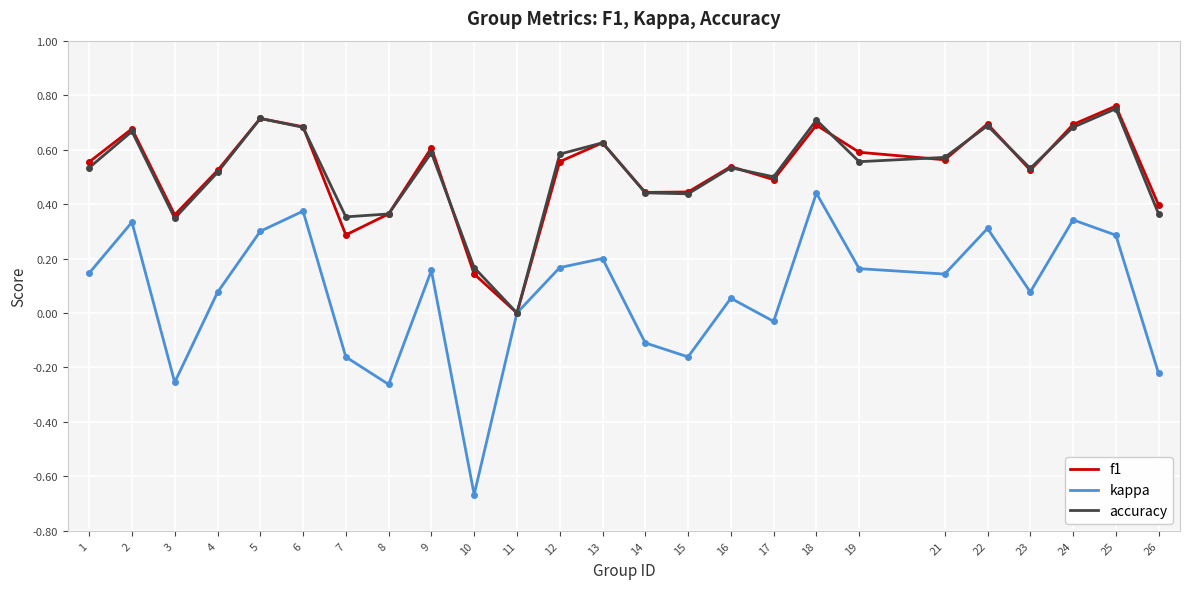

Which series has the largest range (max minus min)?

kappa